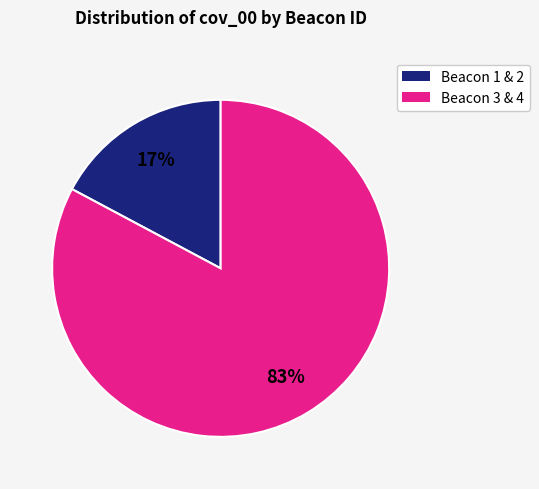

How many segments does this pie chart have?

2